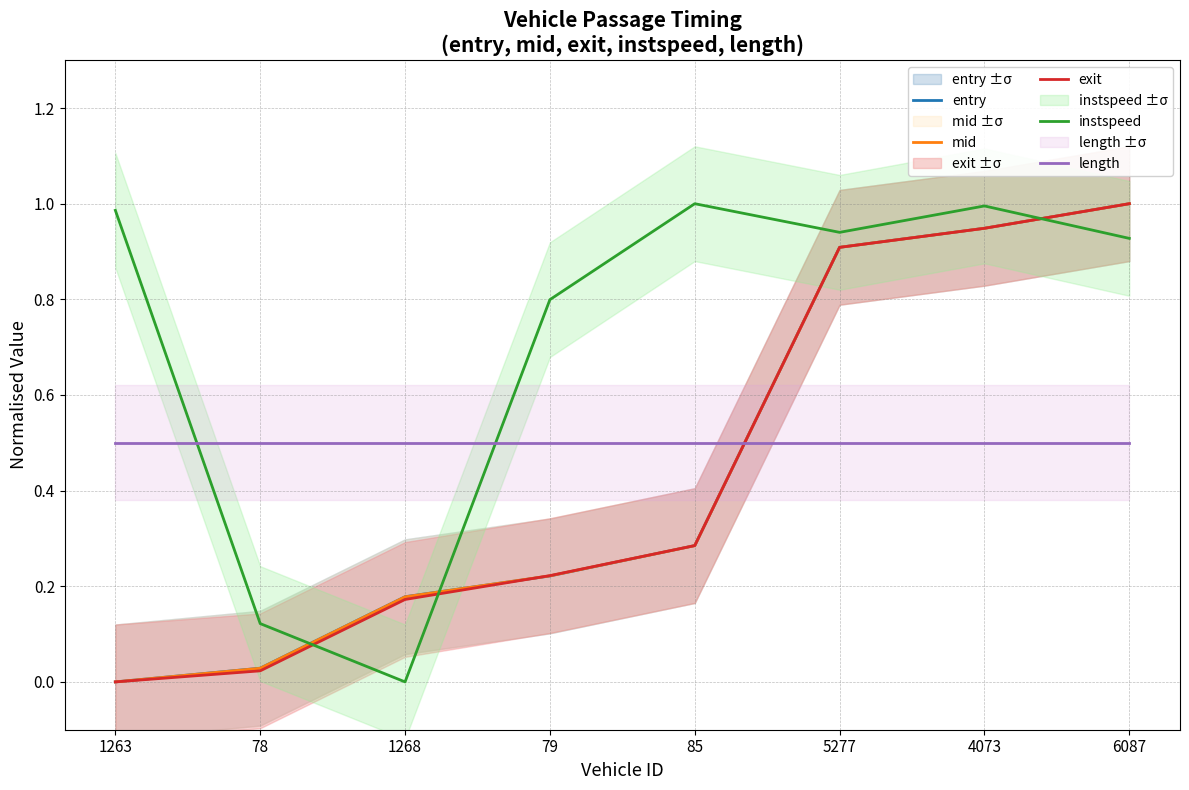

Which series has the widest spread of values?

entry